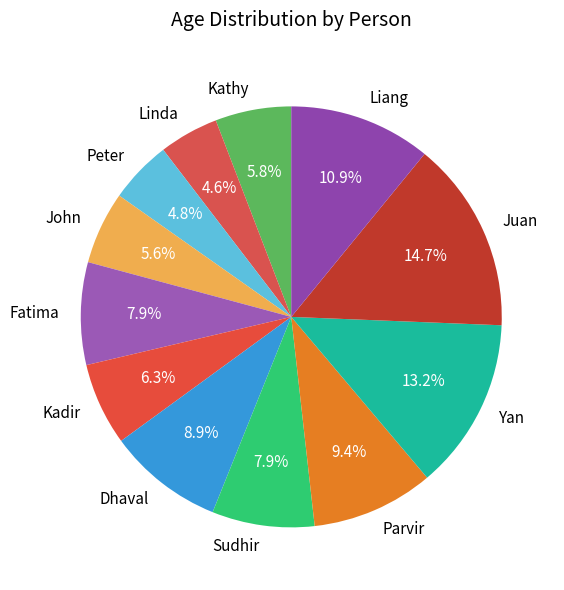

Which has a higher value, Linda or Parvir?

Parvir